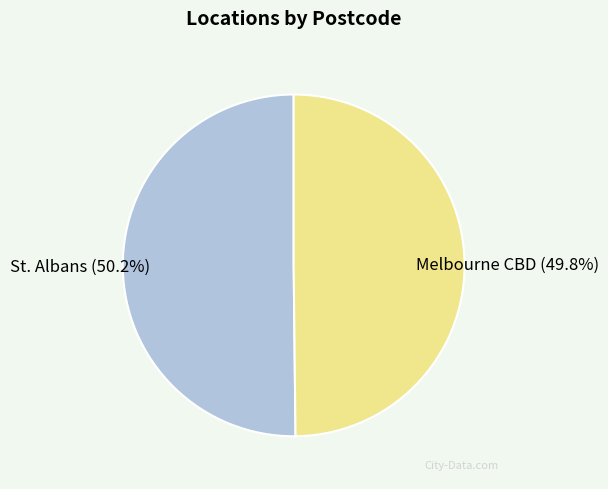

Is there a majority slice in this chart?

Yes